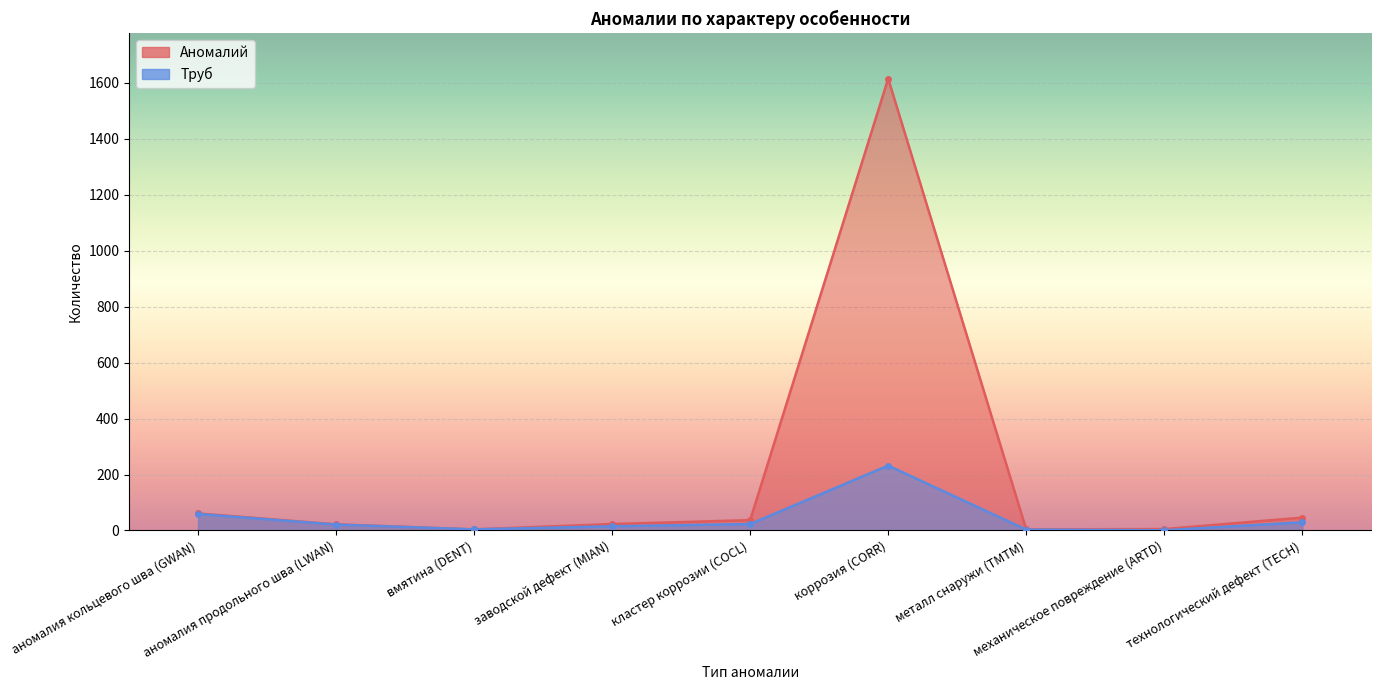

Rank the series at коррозия (CORR) from highest to lowest value.

Аномалий, Труб